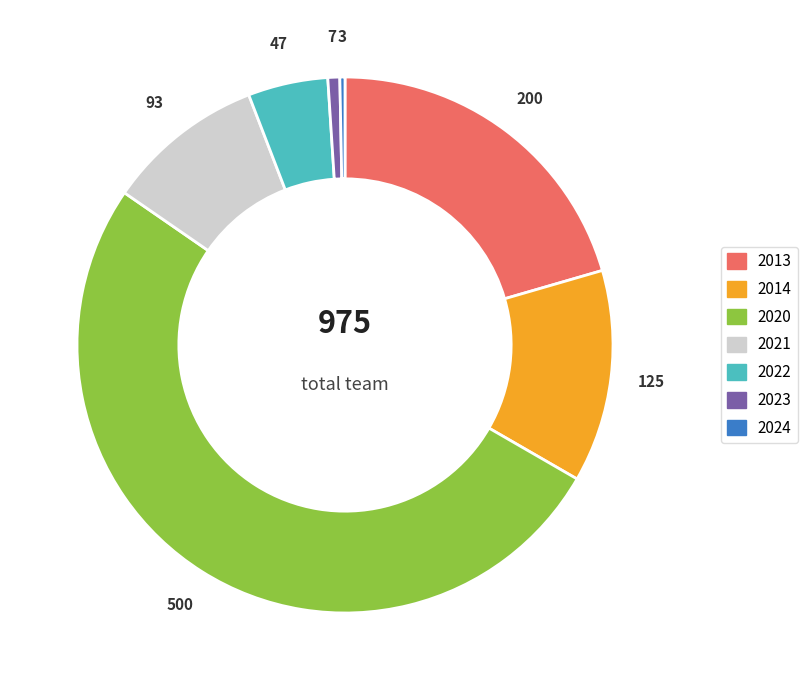

How many segments does this pie chart have?

7